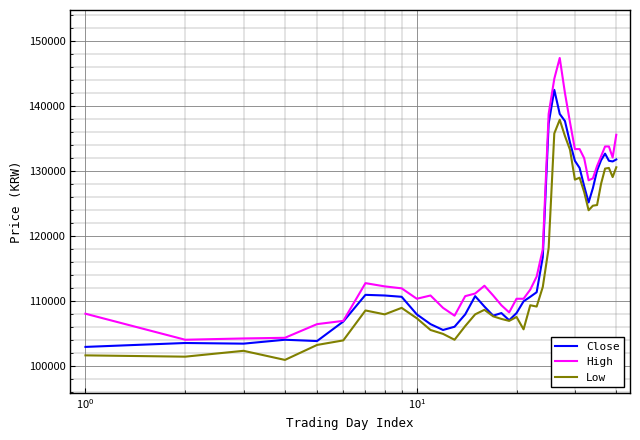

How many categories are shown in the chart?

40